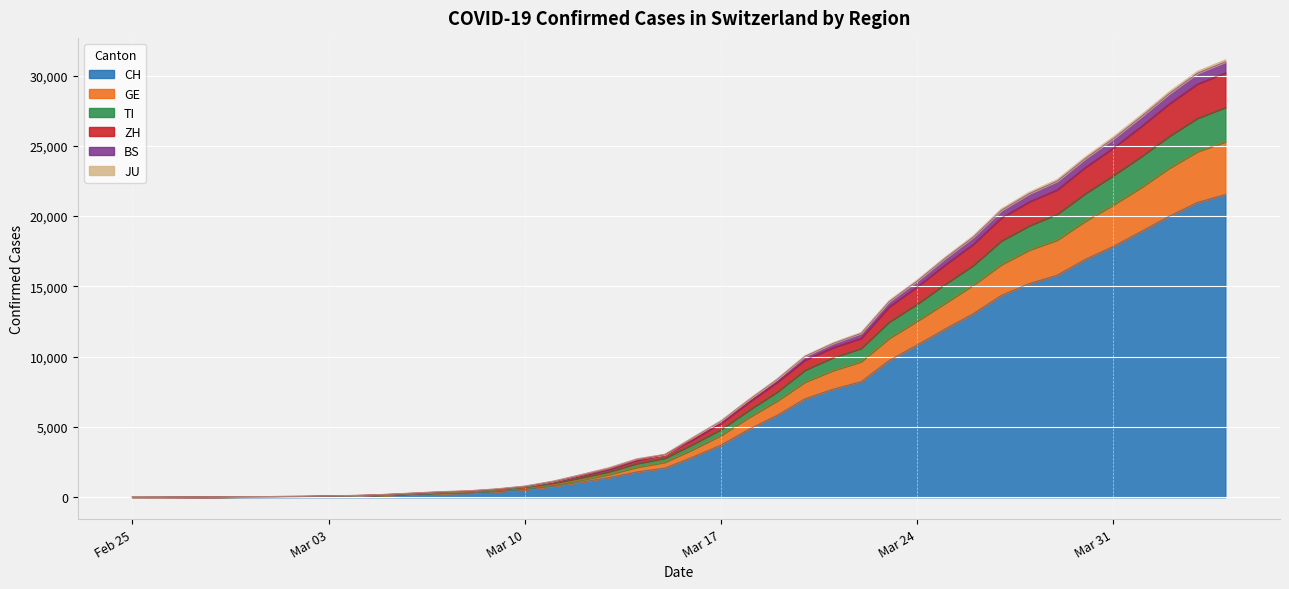

What is the highest value of the CH series?

21537